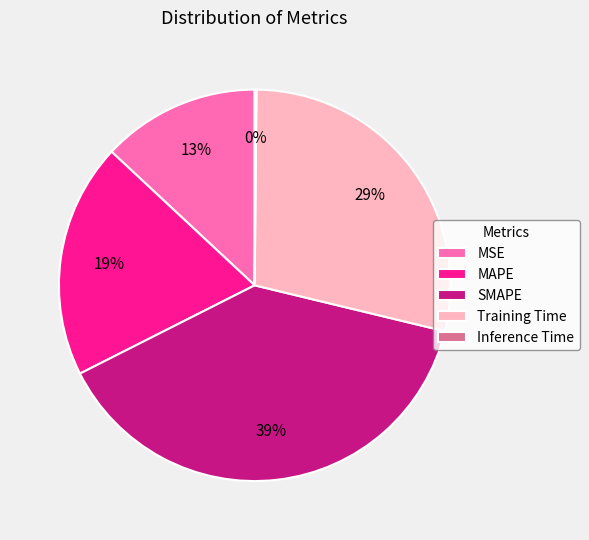

What is the largest slice in the pie chart?

SMAPE